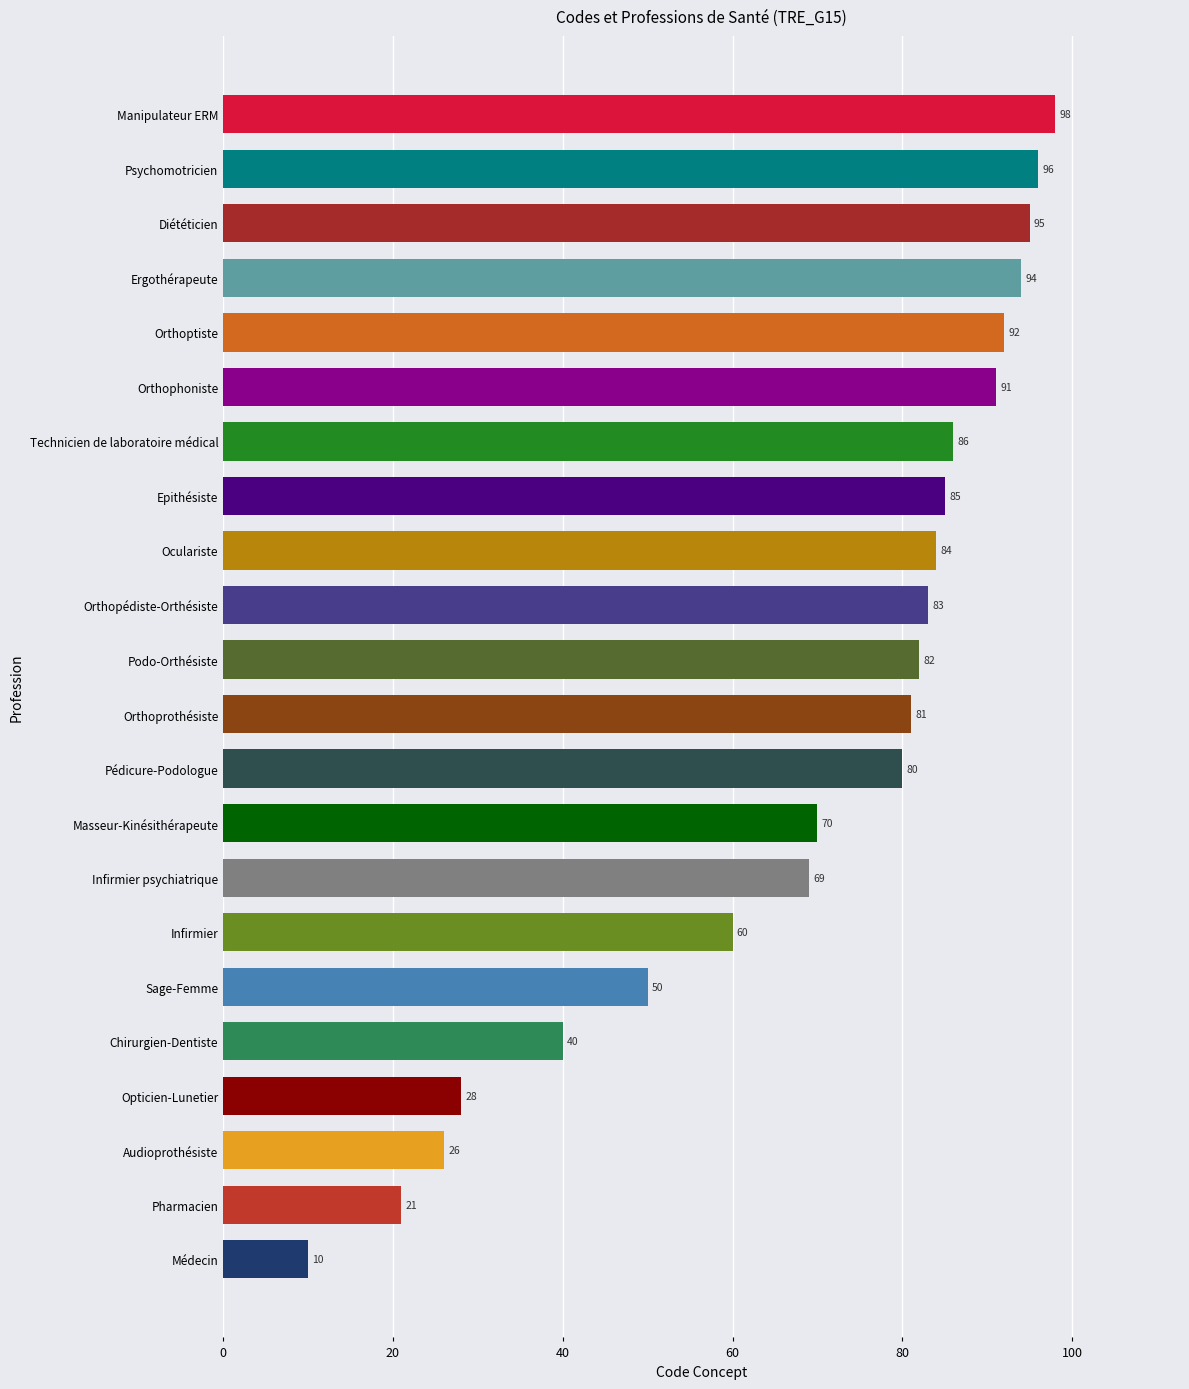

List the labels in order of value, smallest first.

Médecin, Pharmacien, Audioprothésiste, Opticien-Lunetier, Chirurgien-Dentiste, Sage-Femme, Infirmier, Infirmier psychiatrique, Masseur-Kinésithérapeute, Pédicure-Podologue, Orthoprothésiste, Podo-Orthésiste, Orthopédiste-Orthésiste, Oculariste, Epithésiste, Technicien de laboratoire médical, Orthophoniste, Orthoptiste, Ergothérapeute, Diététicien, Psychomotricien, Manipulateur ERM